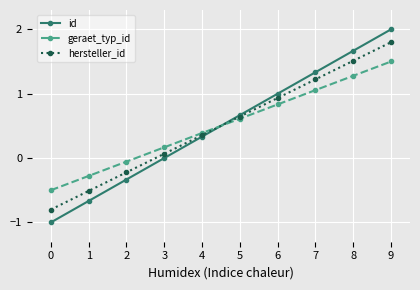

List the series in order of their peak value, lowest first.

geraet_typ_id, hersteller_id, id